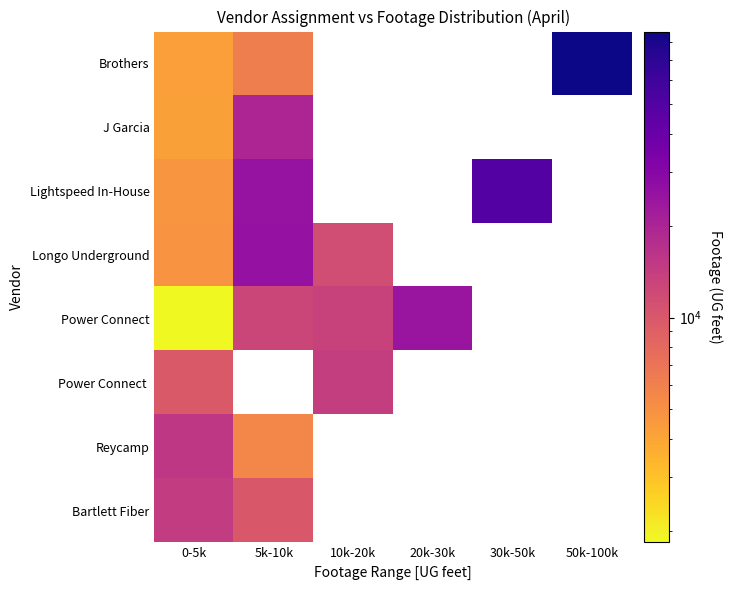

At how many categories does at least one series exceed 13062?

6